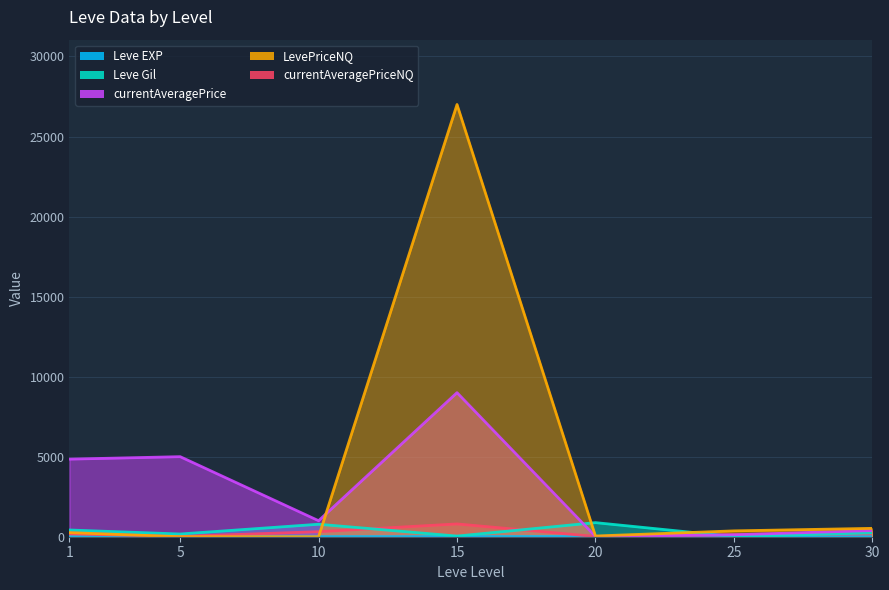

What is the approximate value of Leve Gil at 5?

170